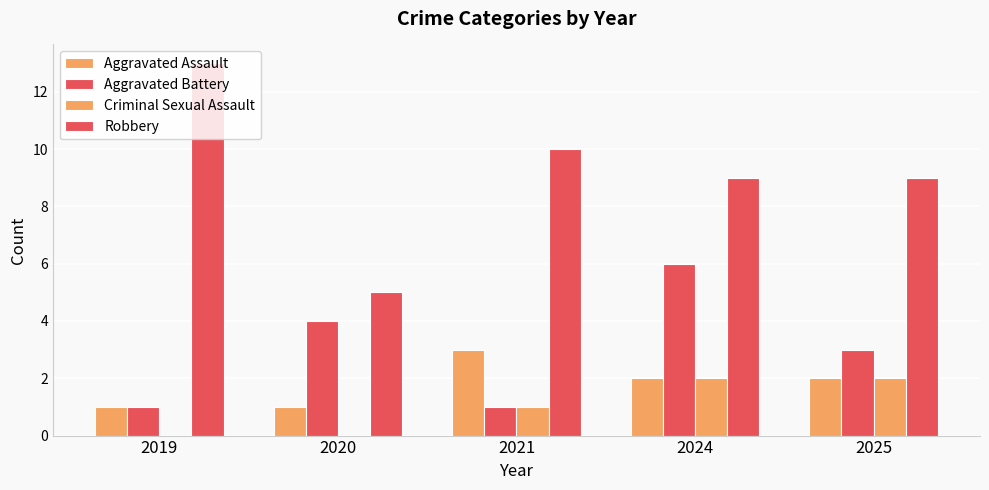

What is the difference between the second highest and second lowest values in the Criminal Sexual Assault series?

2